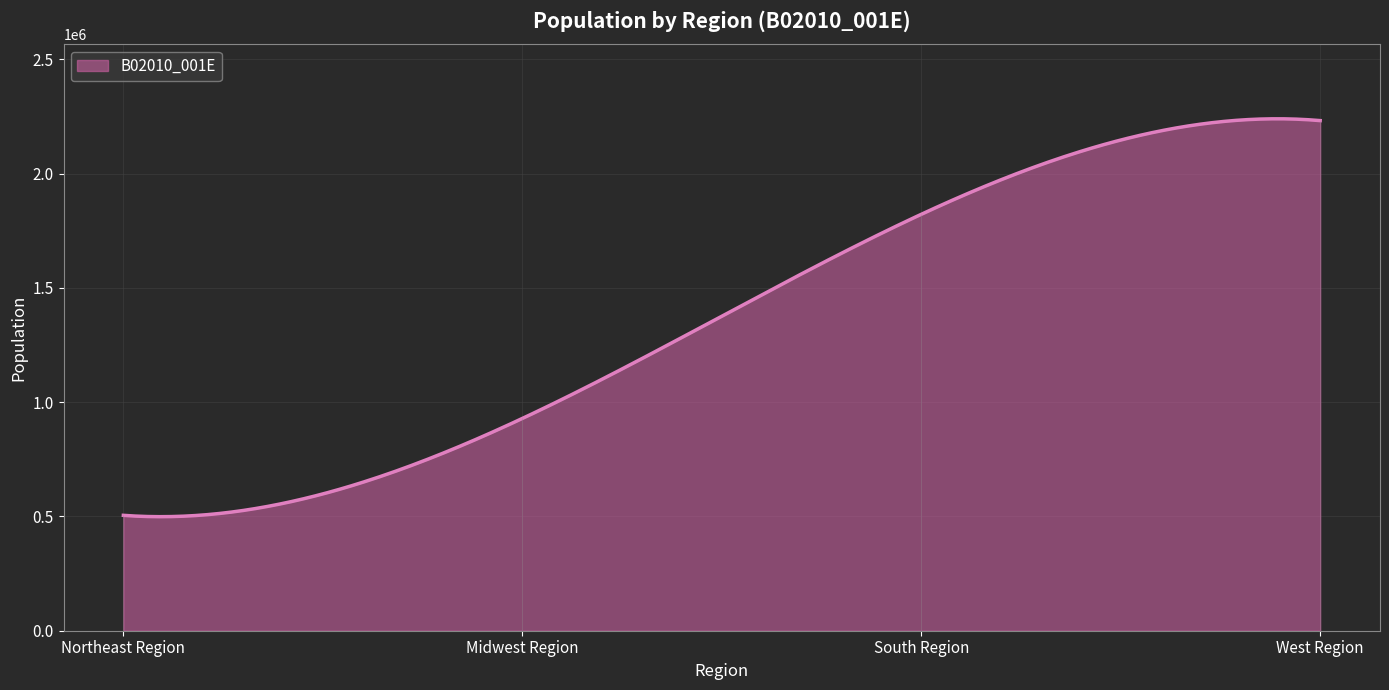

Rank the categories by value from highest to lowest.

West Region, South Region, Midwest Region, Northeast Region